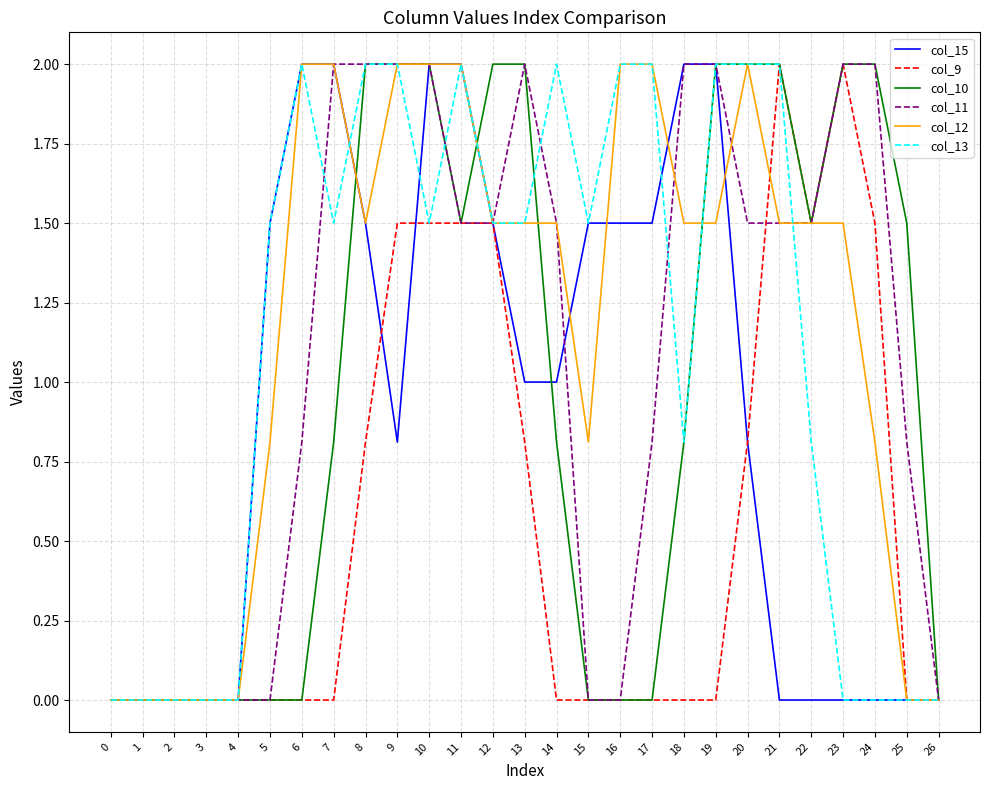

What is the maximum value shown in the chart?

2.0